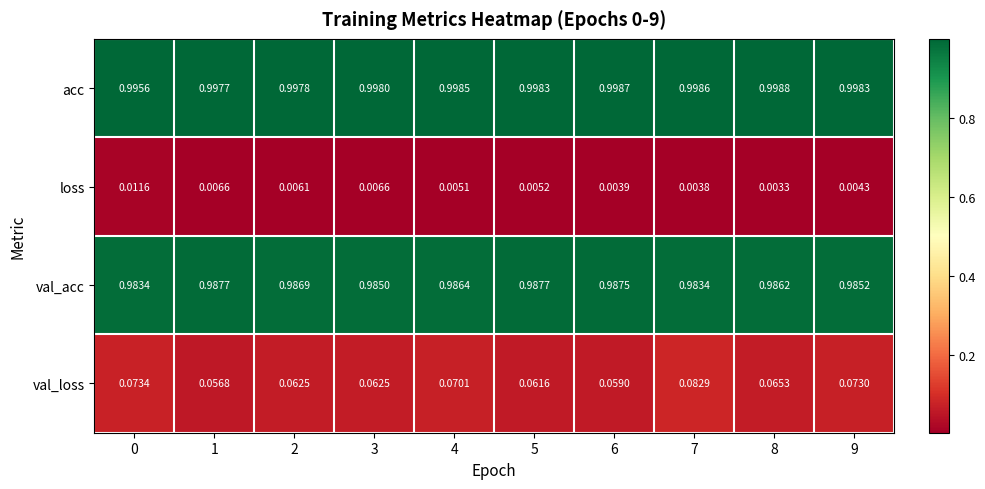

Which series has the largest total across all categories?

acc